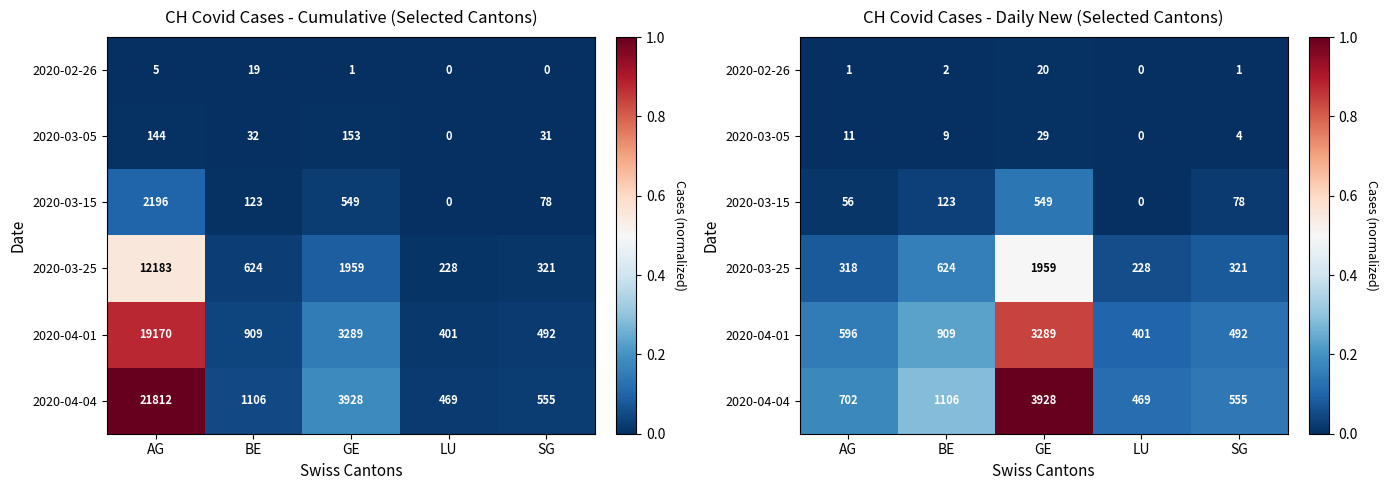

List the labels in order of 2020-03-15 value, smallest first.

LU, AG, SG, BE, GE